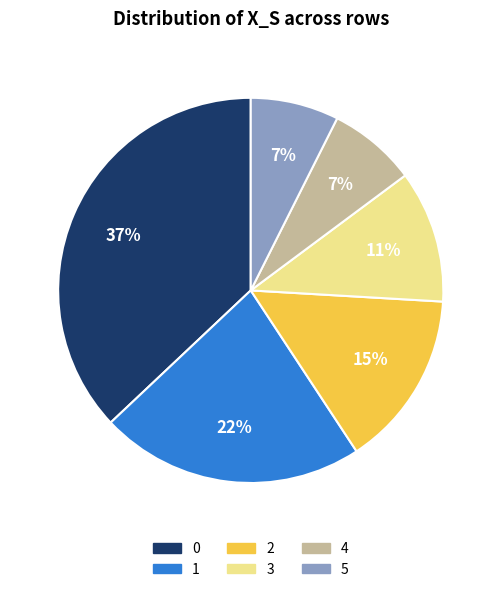

To the nearest percent, what is the difference between the 4 and 1 slice percentages?

15%